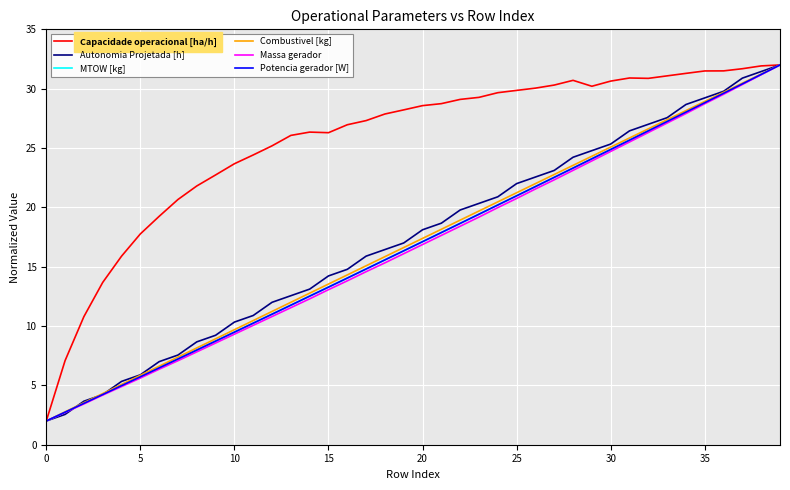

Which series has the largest total across all categories?

Capacidade operacional [ha/h]